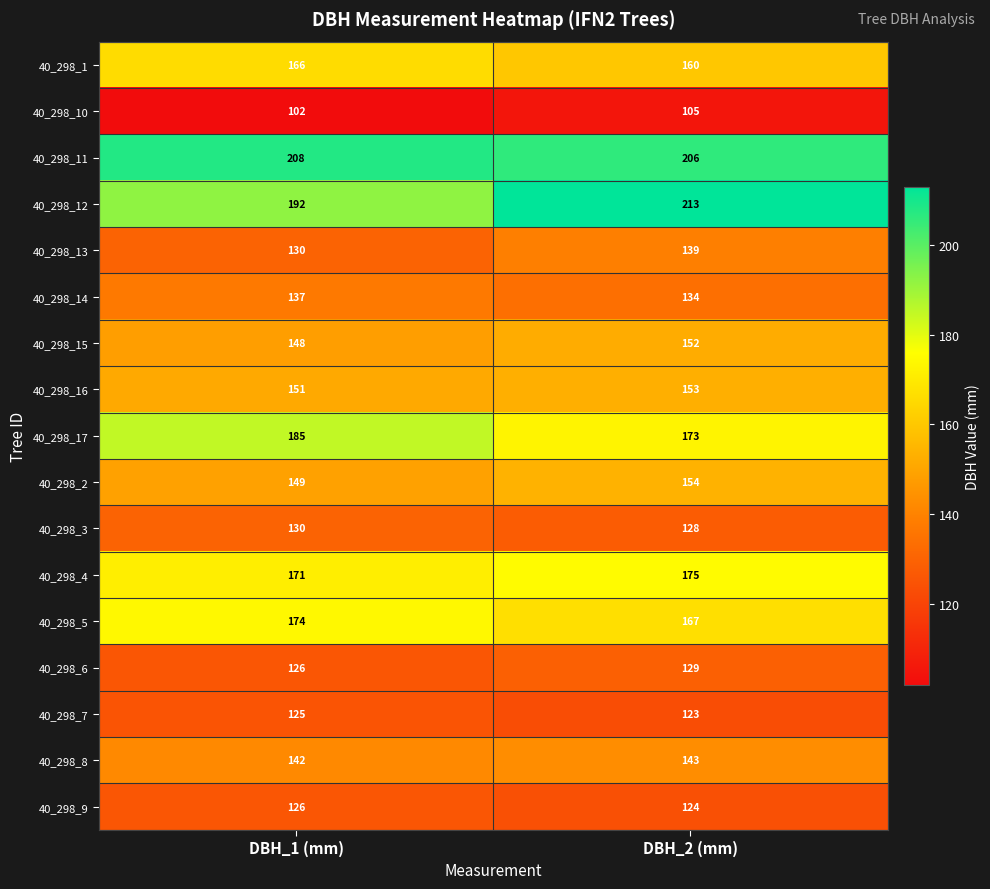

What is the difference between the 40_298_6 values at DBH_1 (mm) and DBH_2 (mm)?

3